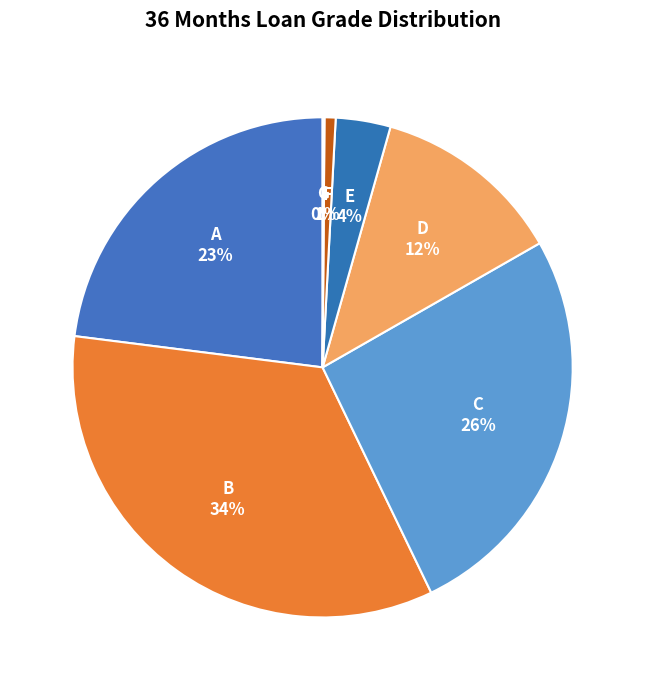

Approximately how many times larger is the value at D compared to A?

0.5